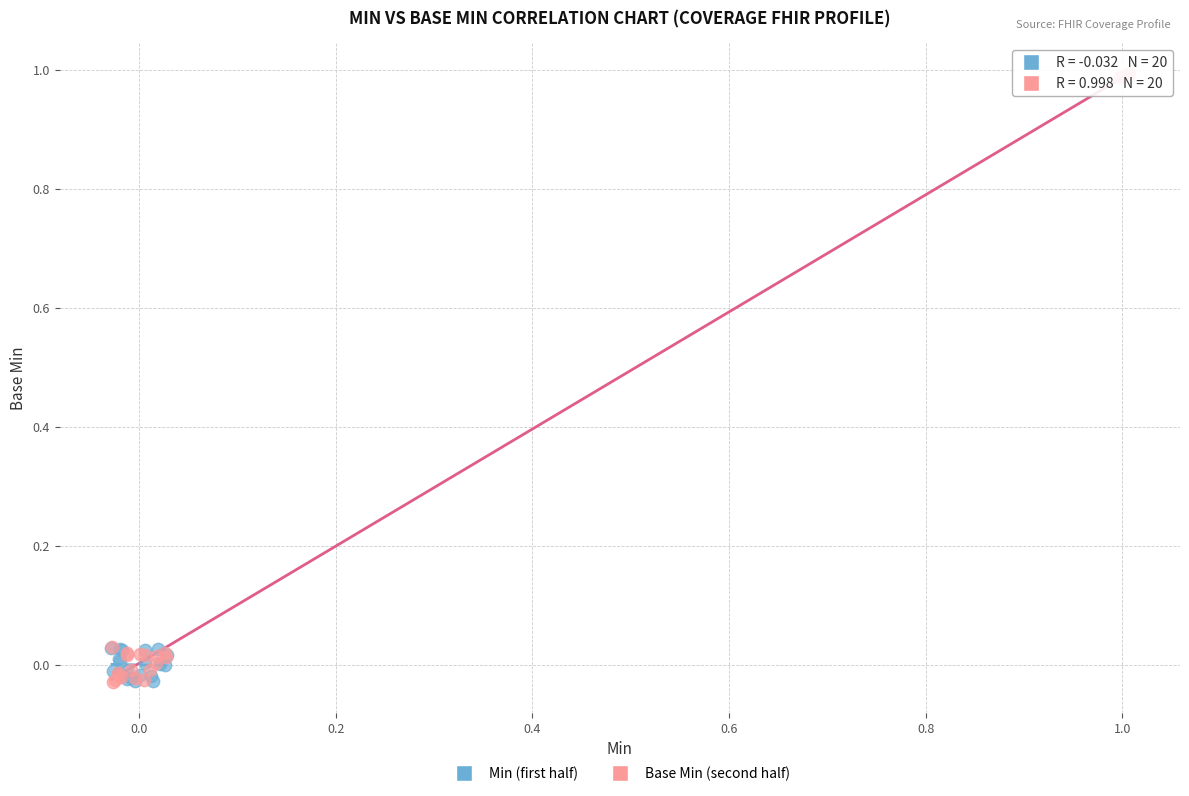

Which series has the largest Y range (max minus min)?

Base Min (second half)